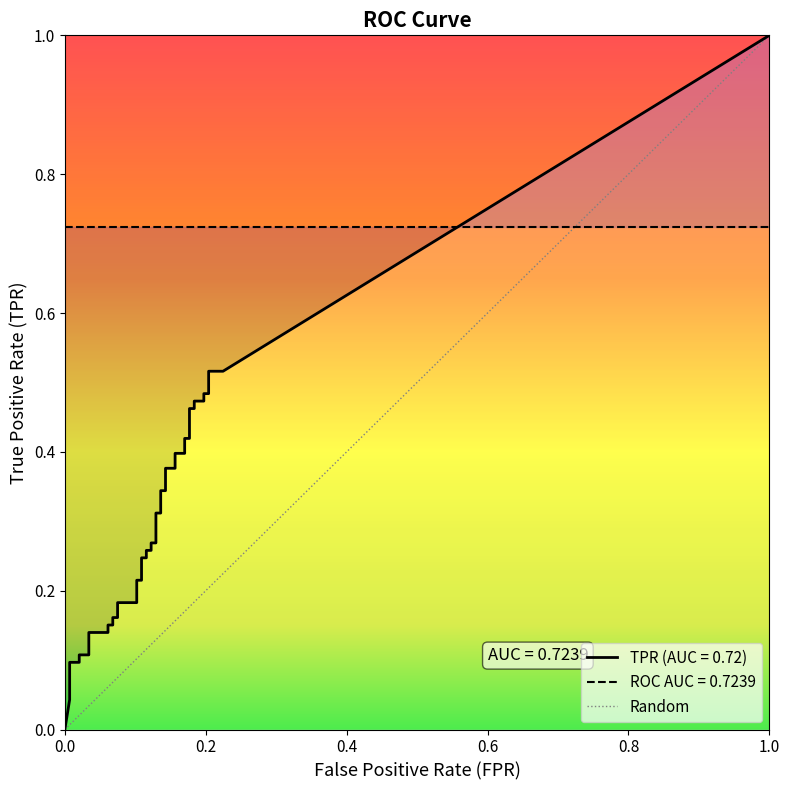

Is it true that tpr equals 0.1 at 4?

True